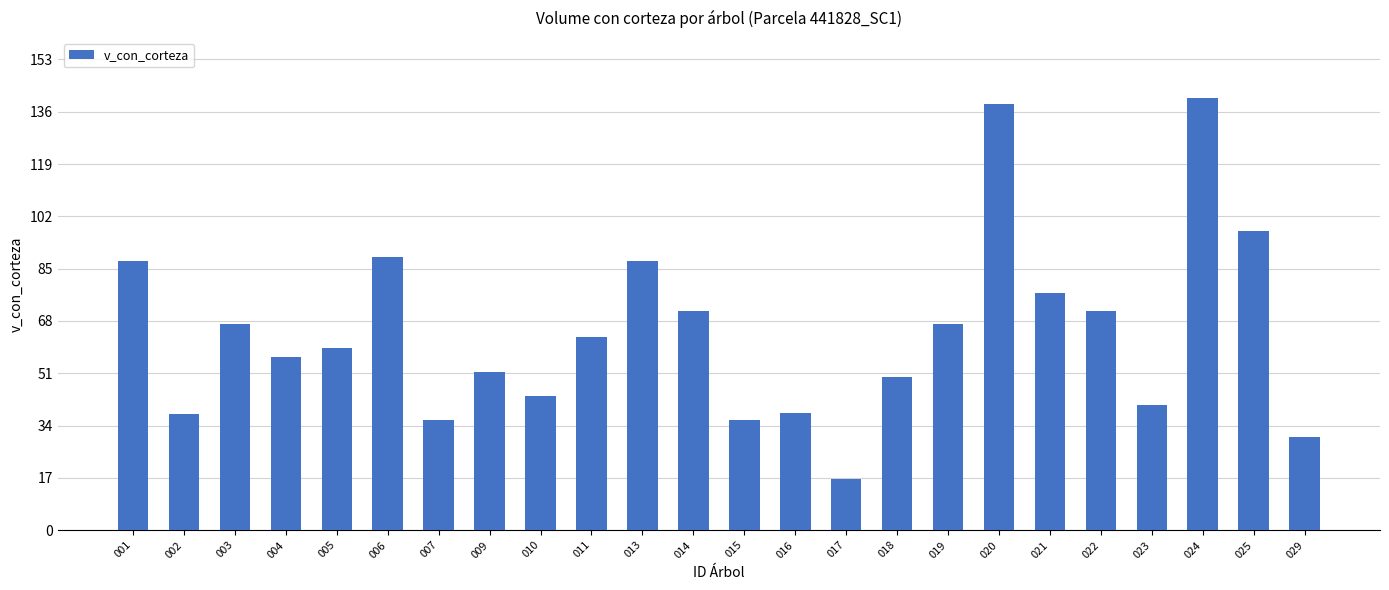

The value at 016 is 50.5. True or false?

False